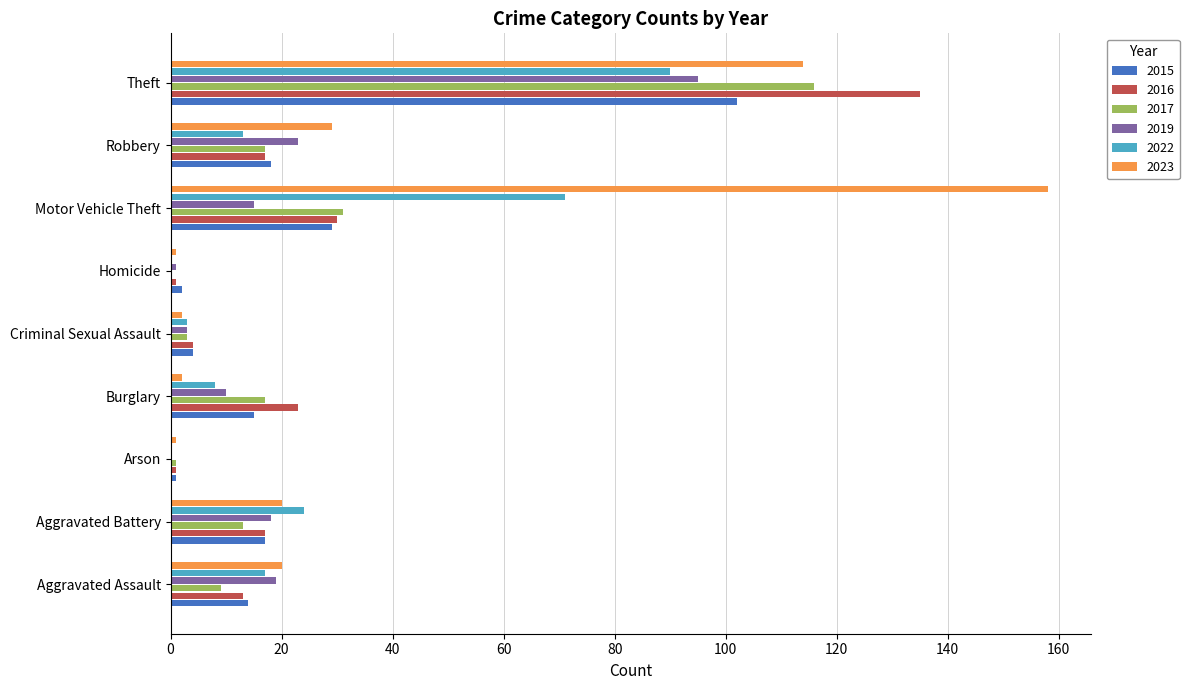

Where is 2015 nearest to the value 51?

Motor Vehicle Theft